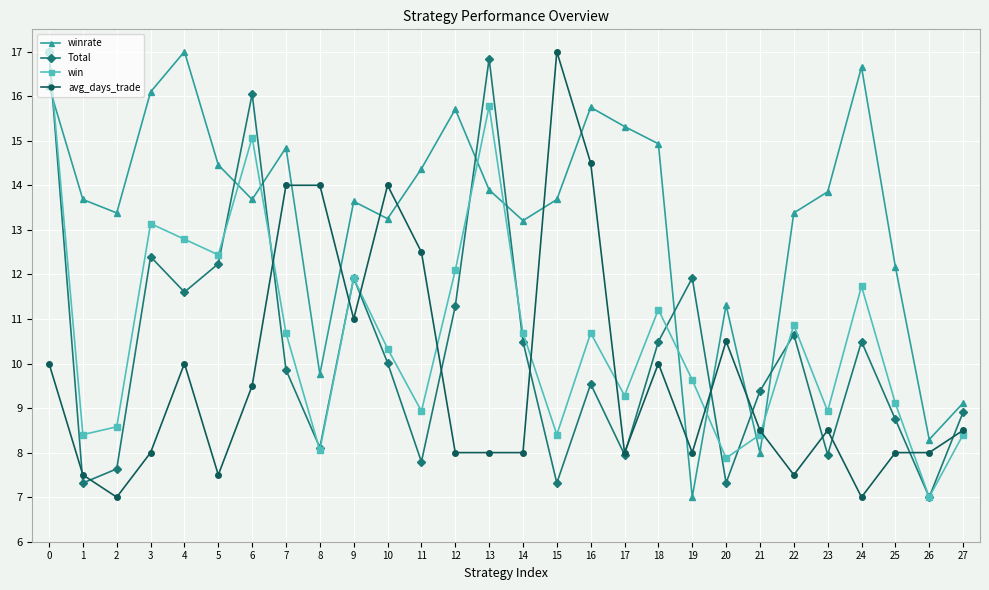

At which category does winrate reach its first local valley?

2